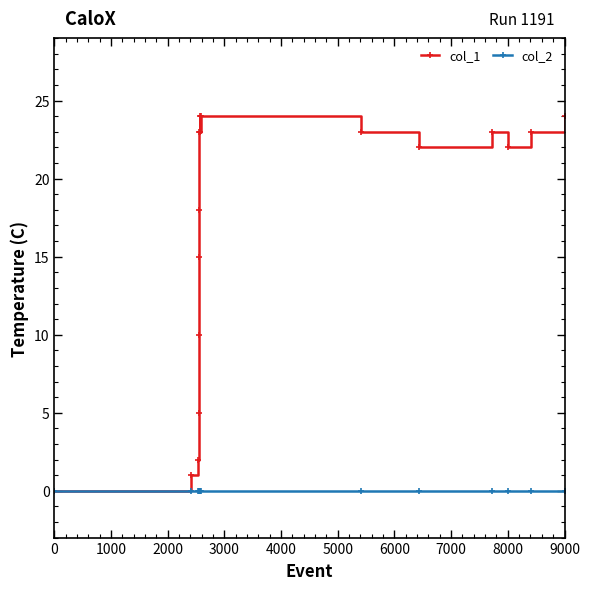

Which series has the widest spread of values?

col_1